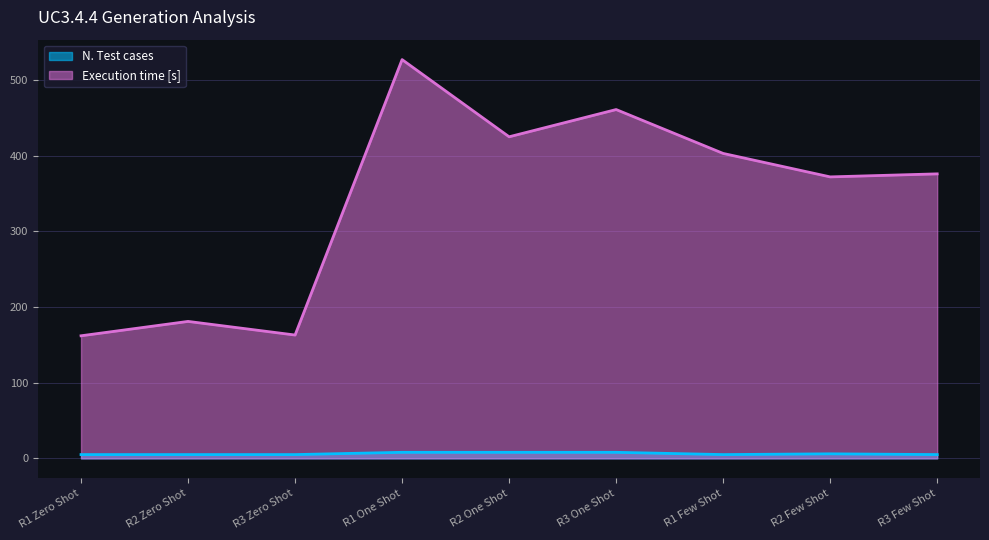

Rank the series by their maximum value, from highest to lowest.

Execution time [s], N. Test cases